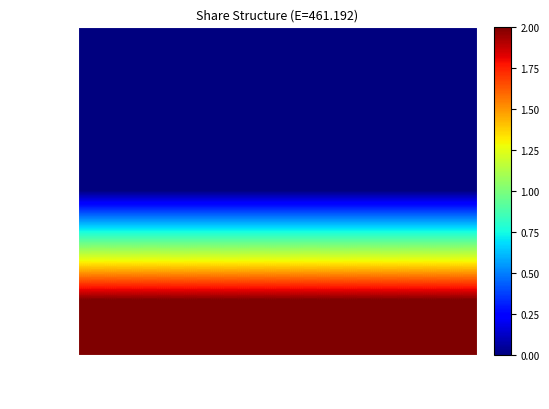

Count the number of categories in the chart.

3